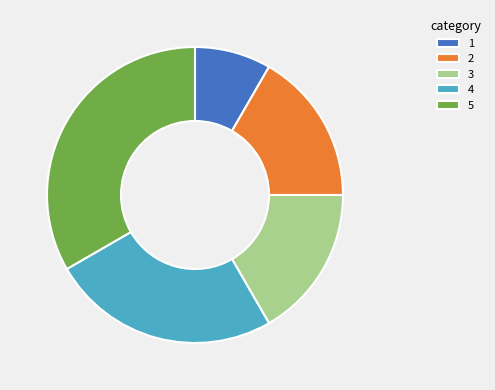

How many segments does this pie chart have?

5